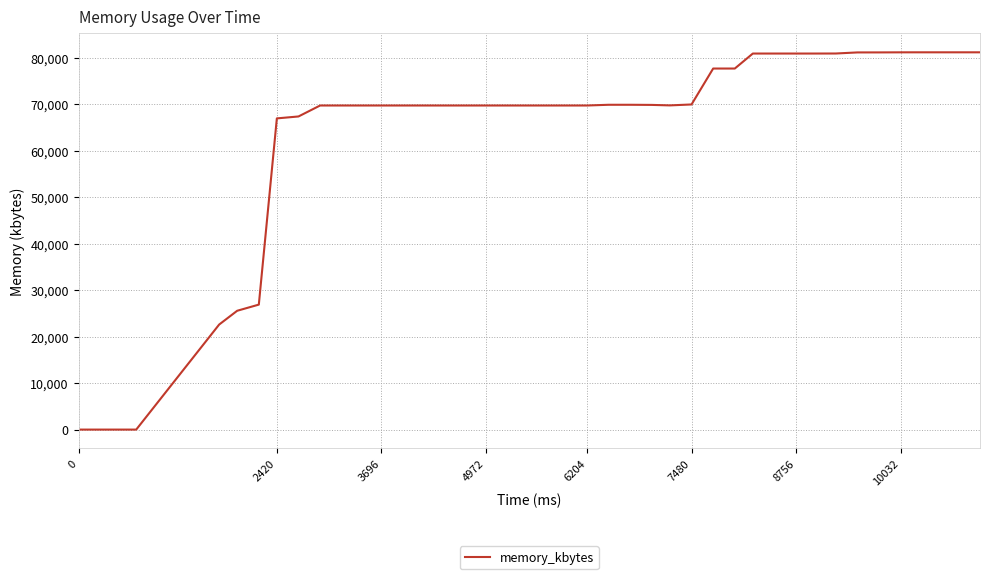

What is the greatest value displayed?

81232